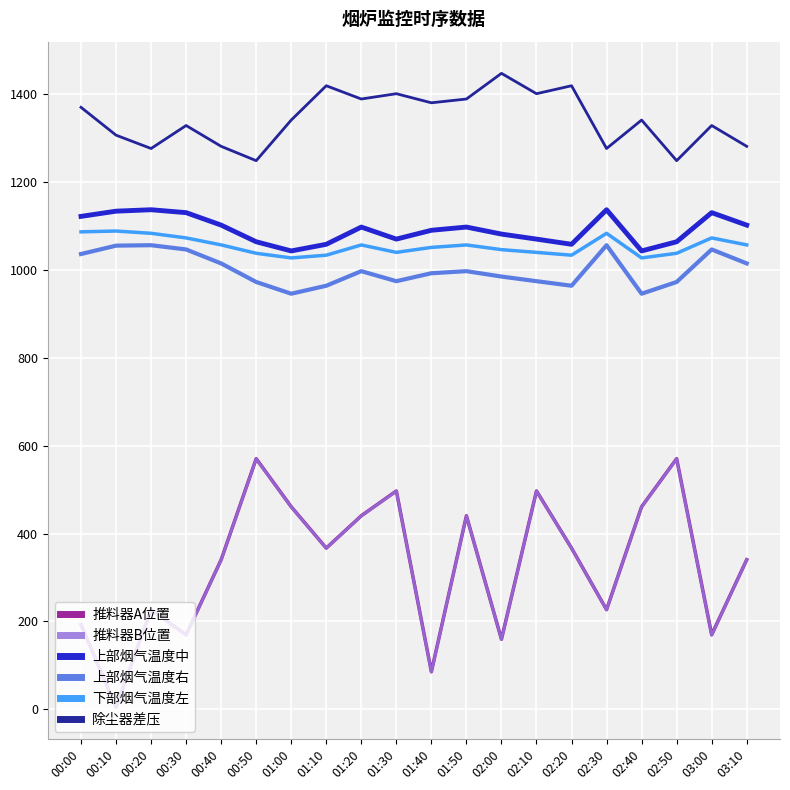

At which category does the chart reach its minimum across all series?

00:10